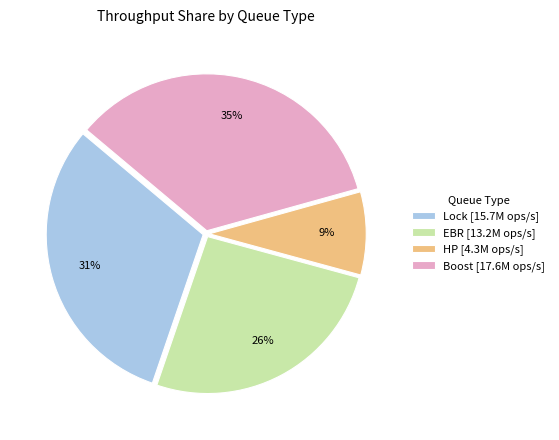

Is there any slice that represents more than half of the pie?

No